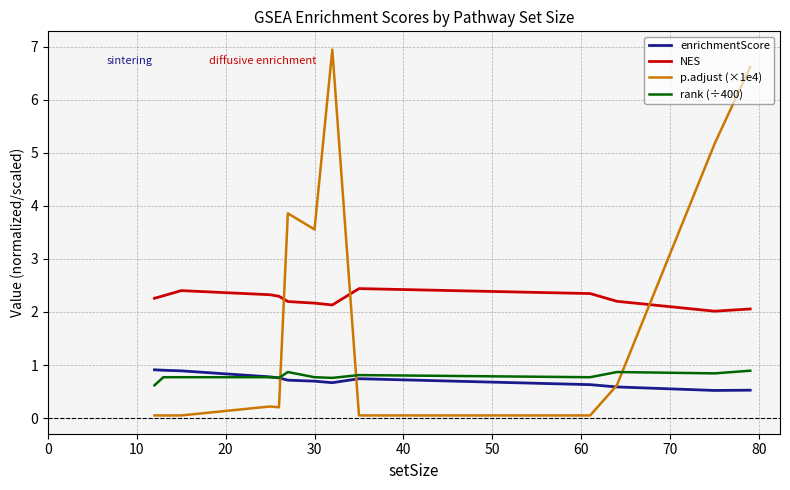

How many lines are shown in the chart?

4